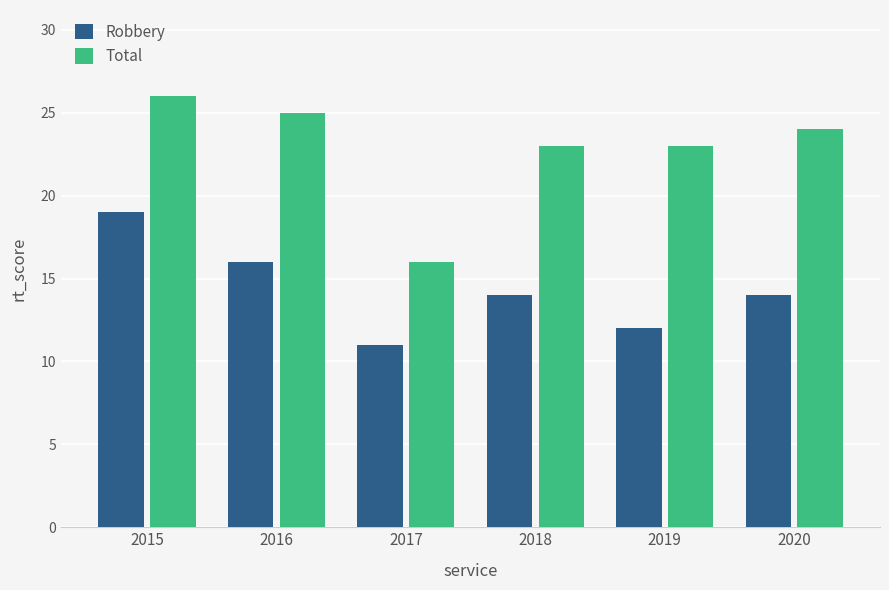

Reading right to left, extract all data points from this chart.

Robbery: 14	12	14	11	16	19
Total: 24	23	23	16	25	26